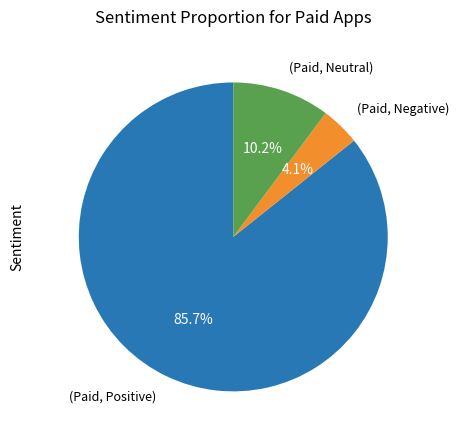

Is there any slice that represents more than half of the pie?

Yes